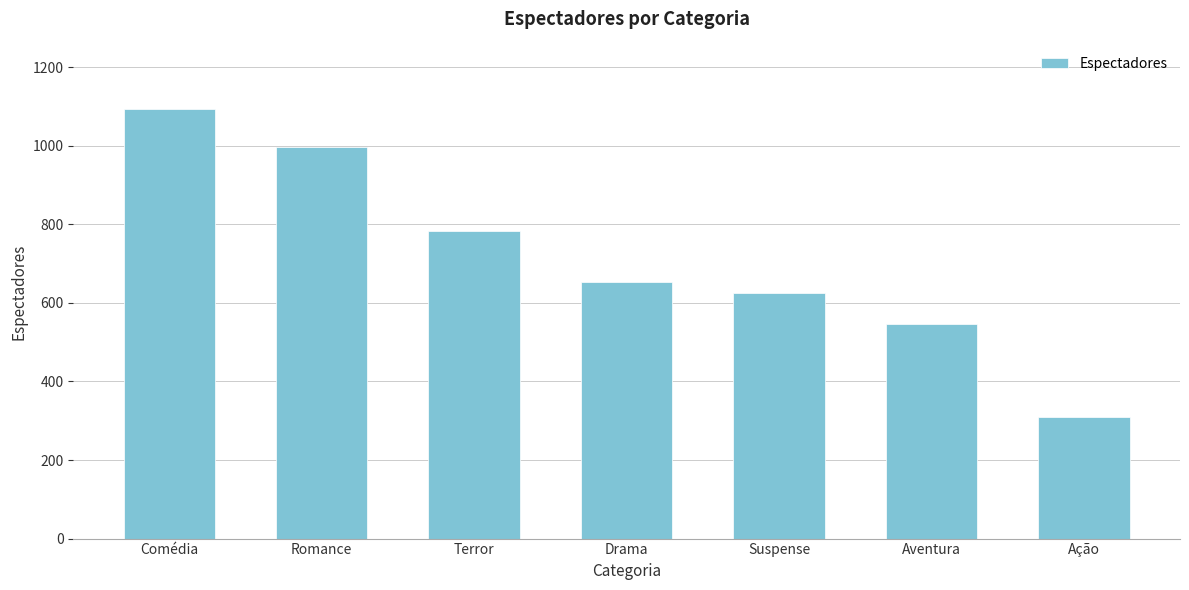

List the labels in order of value, largest first.

Comédia, Romance, Terror, Drama, Suspense, Aventura, Ação